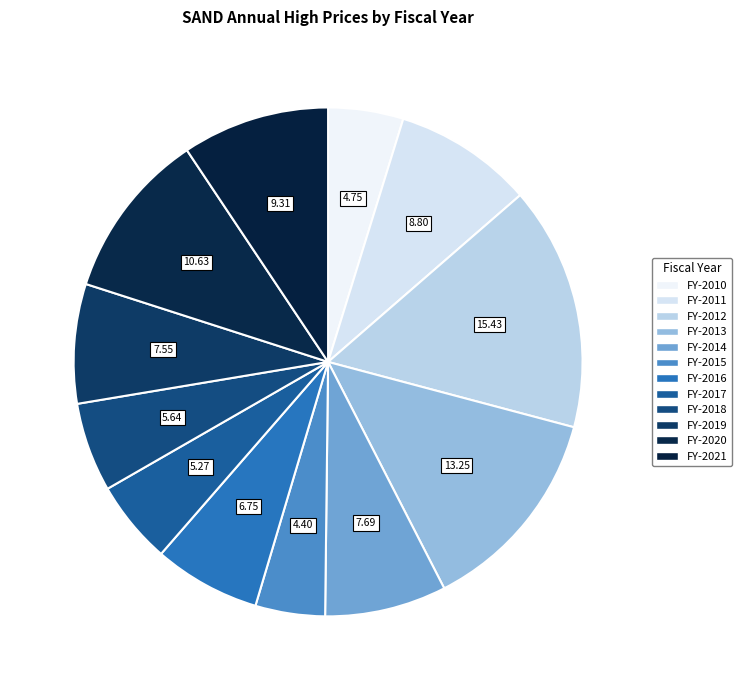

Count the number of slices in the pie.

12